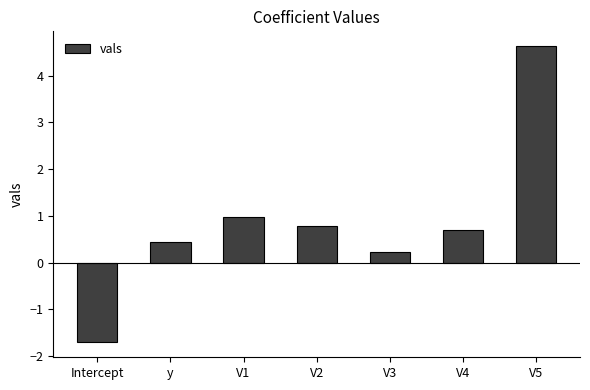

Reading left to right, extract all data points from this chart.

Intercept=-1.7	y=0.4	V1=1.0	V2=0.8	V3=0.2	V4=0.7	V5=4.6